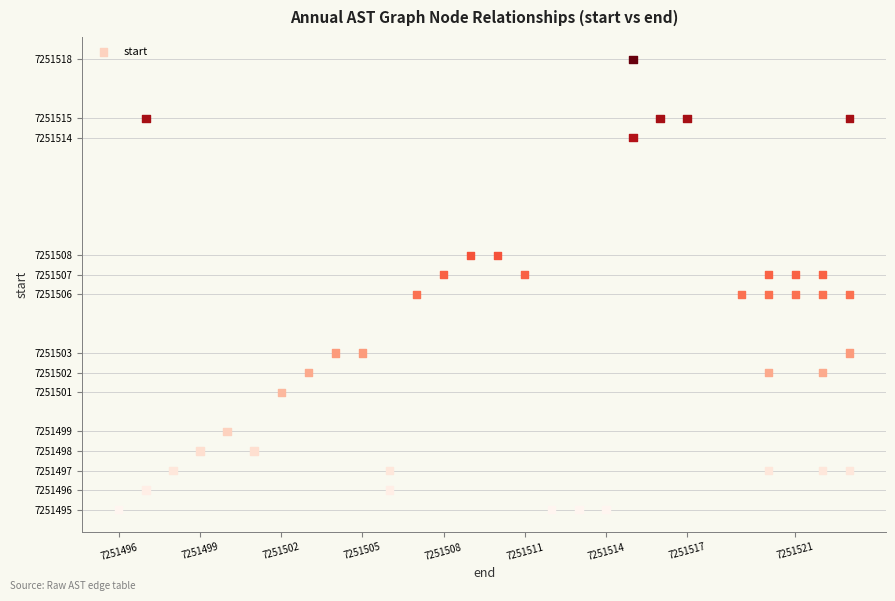

Count the number of points in this scatter plot.

40